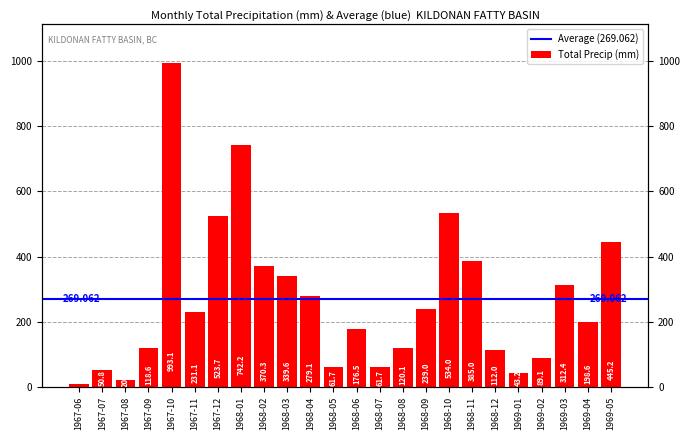

What position from the right is 1969-05?

1